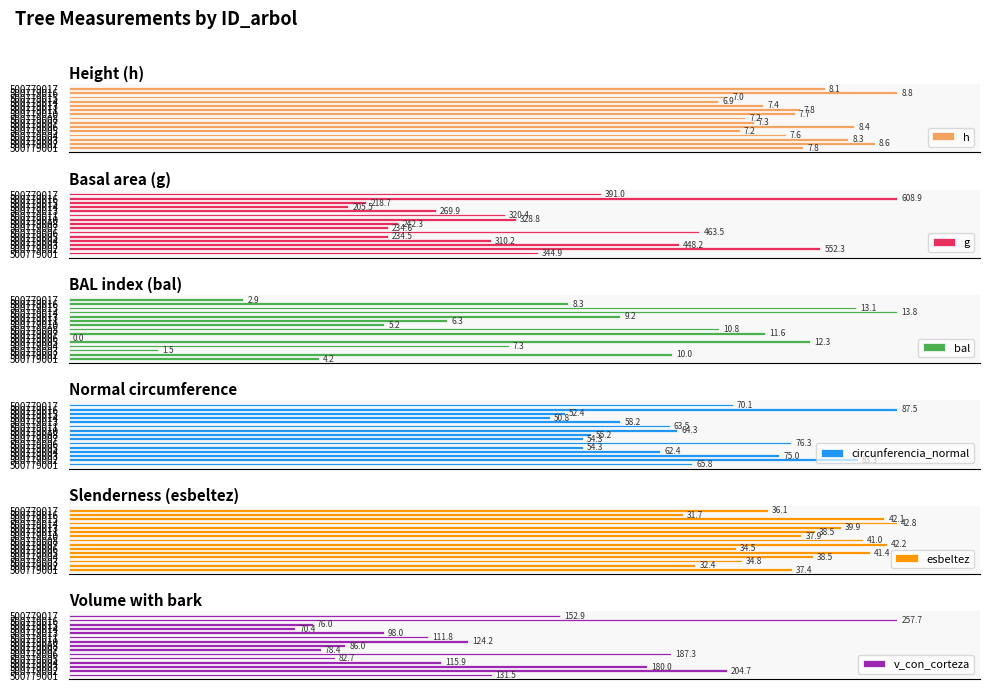

List the labels in order of bal value, largest first.

500779014, 500779015, 500779005, 500779007, 500779008, 500779002, 500779013, 500779016, 500779004, 500779011, 500779010, 500779001, 500779017, 500779003, 500779006